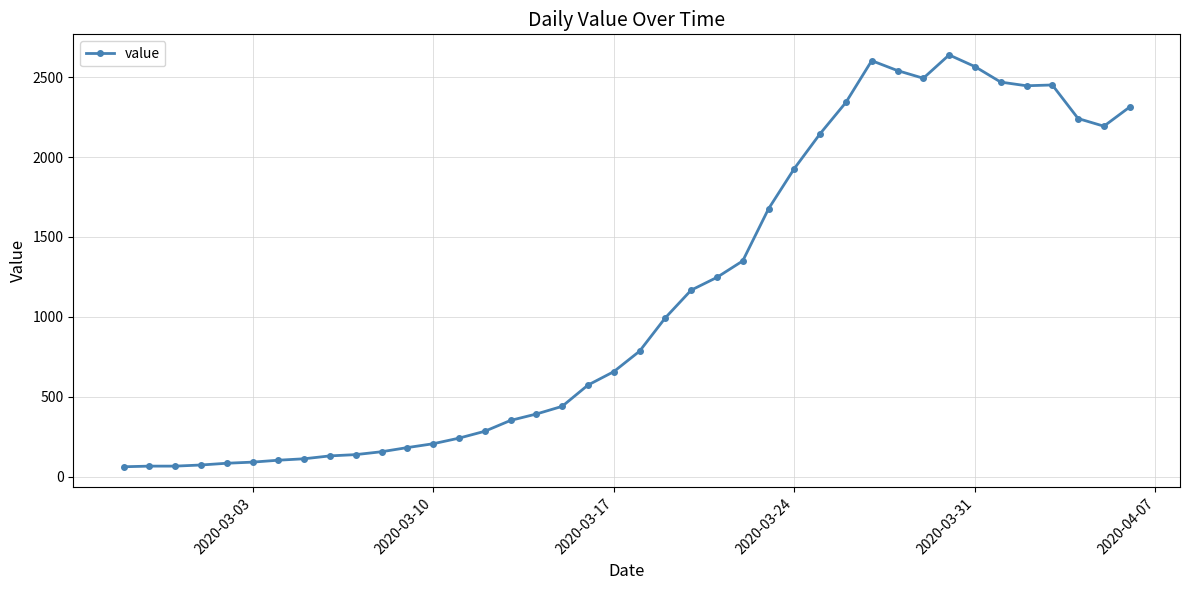

Count the number of categories in the chart.

40